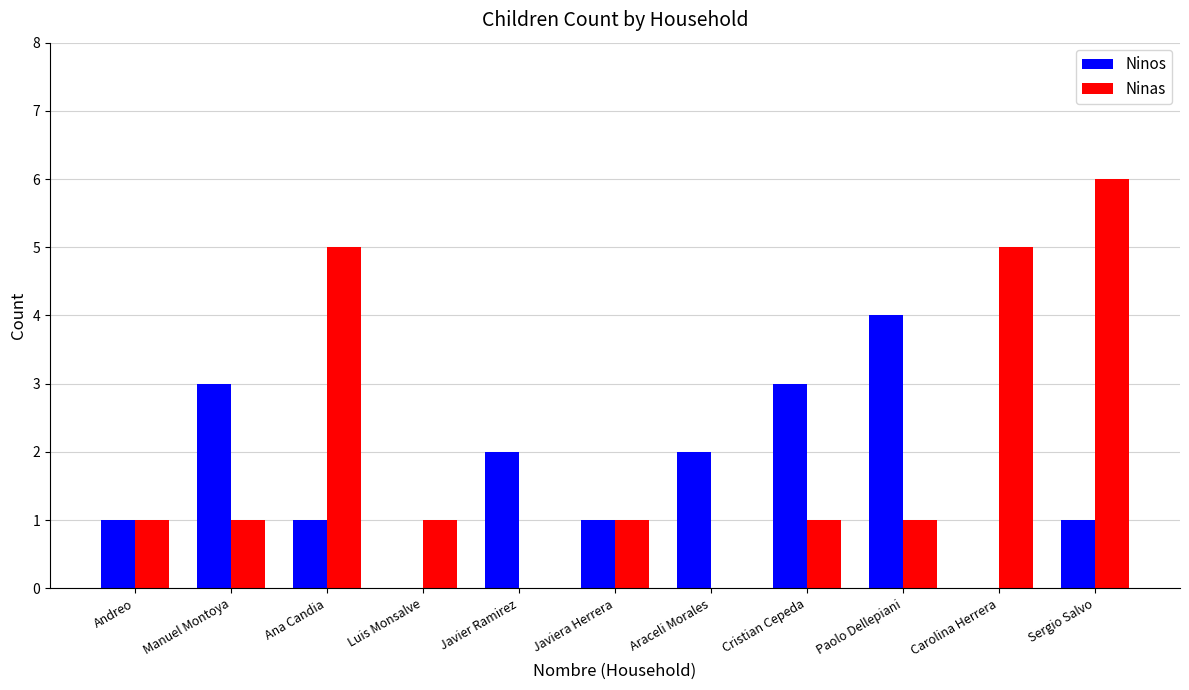

How many series are shown in this chart?

2